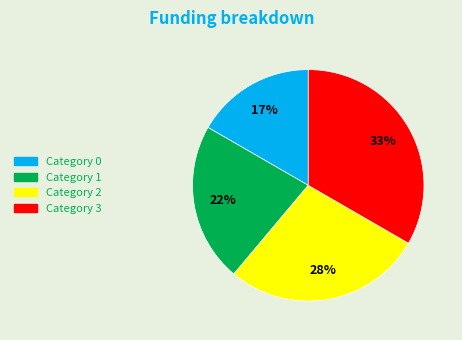

Is there any slice that represents more than half of the pie?

No